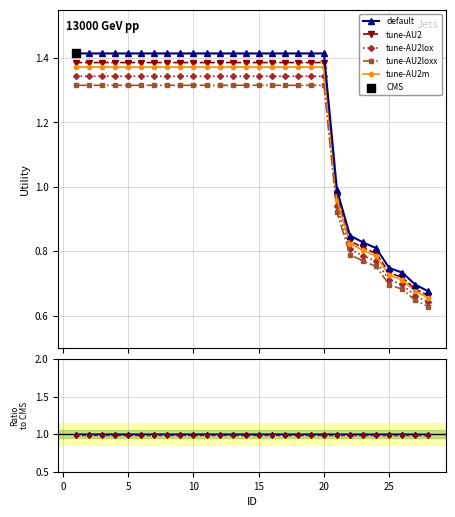

Which has a higher value, 5 or 8?

5